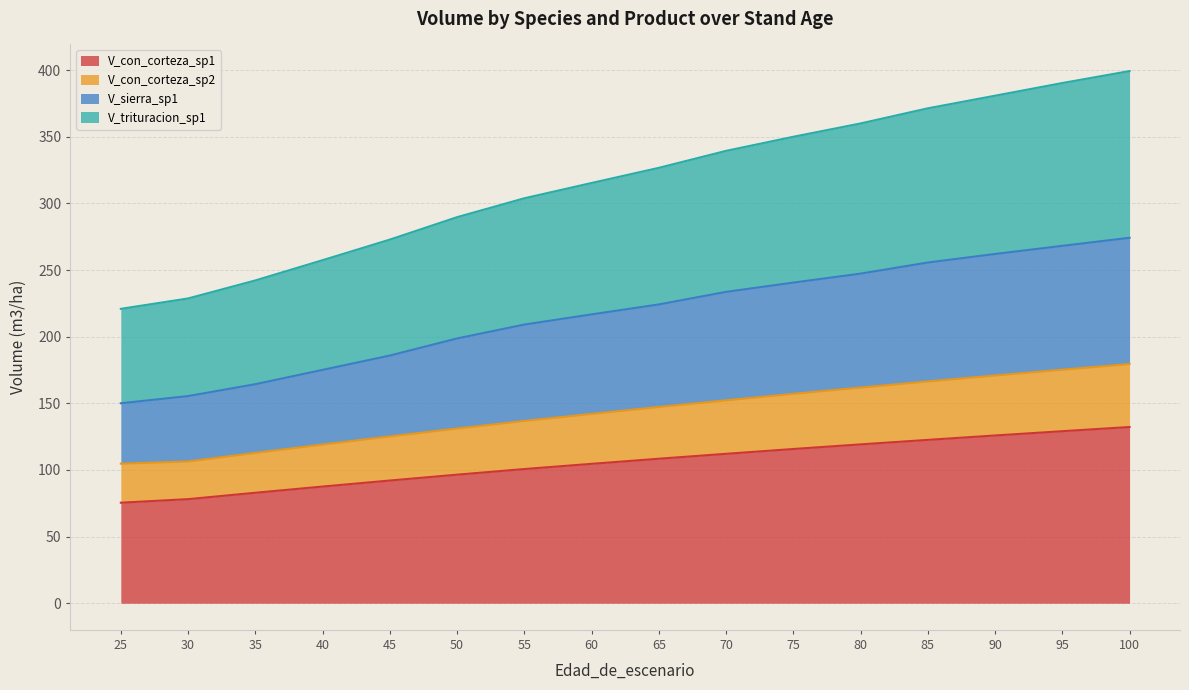

What is the maximum value shown in the chart?

399.4